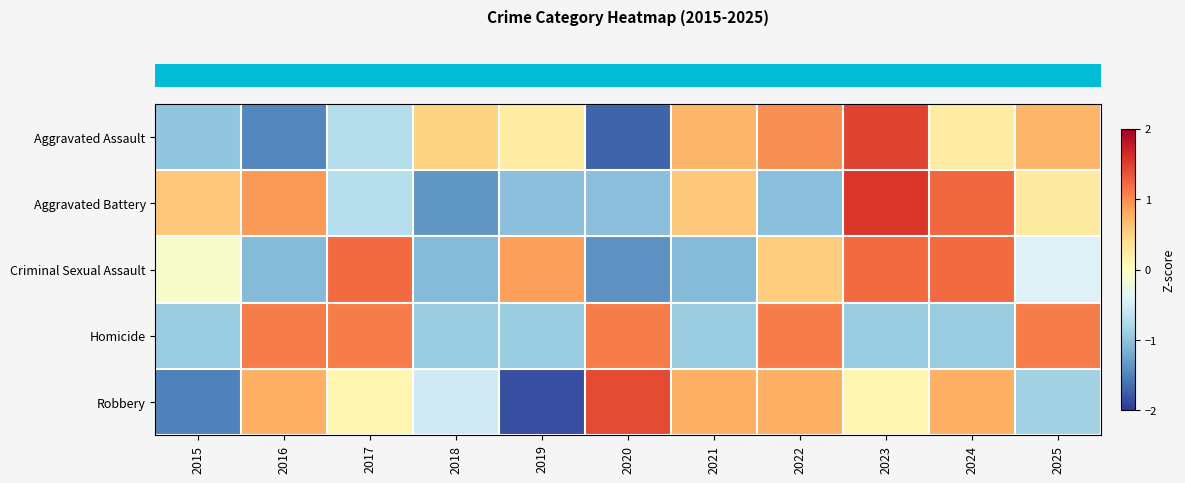

Reading left to right, what are all the values shown in this chart?

row_0: -1.0	-1.5	-0.7	0.5	0.2	-1.7	0.7	1.0	1.5	0.2	0.7
row_1: 0.6	0.9	-0.7	-1.3	-1.0	-1.0	0.6	-1.0	1.6	1.2	0.3
row_2: -0.1	-1.1	1.2	-1.1	0.9	-1.4	-1.1	0.6	1.2	1.2	-0.4
row_3: -0.9	1.1	1.1	-0.9	-0.9	1.1	-0.9	1.1	-0.9	-0.9	1.1
row_4: -1.5	0.8	0.1	-0.5	-1.8	1.4	0.8	0.8	0.1	0.8	-0.9